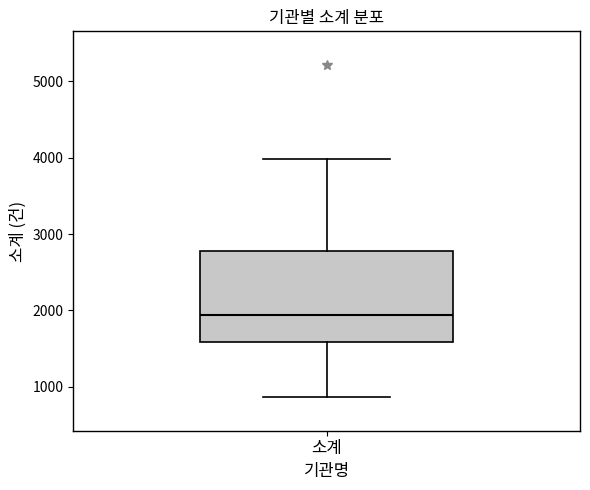

Read this box plot against the y-axis: the position of the median line, the range covered by the box, and the ends of both whiskers. The values are not printed on the chart, so give them approximately, as read against the axis.

median 1900, box 1600 to 2800, whiskers 900 to 4000